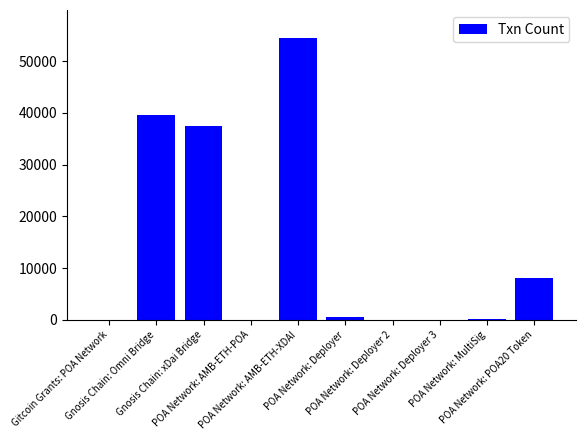

How many series are shown in this chart?

1